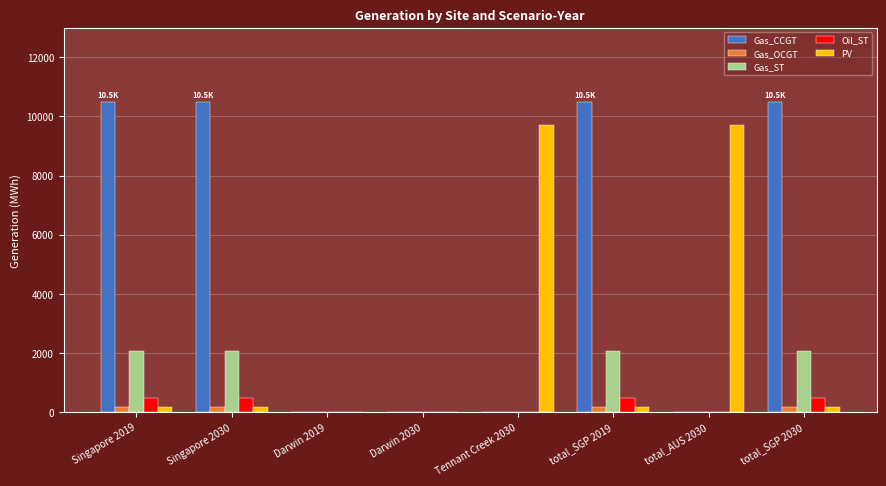

Are the bars horizontal?

No